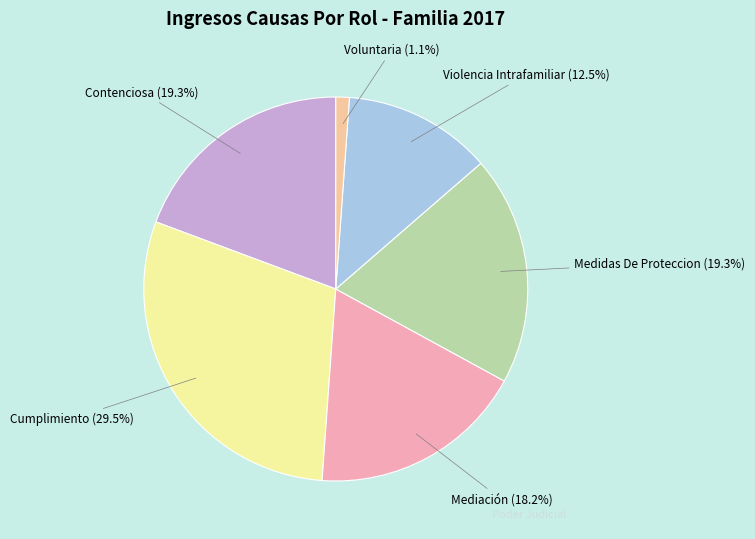

Combined, do Mediación and Medidas De Proteccion account for over 50%?

No